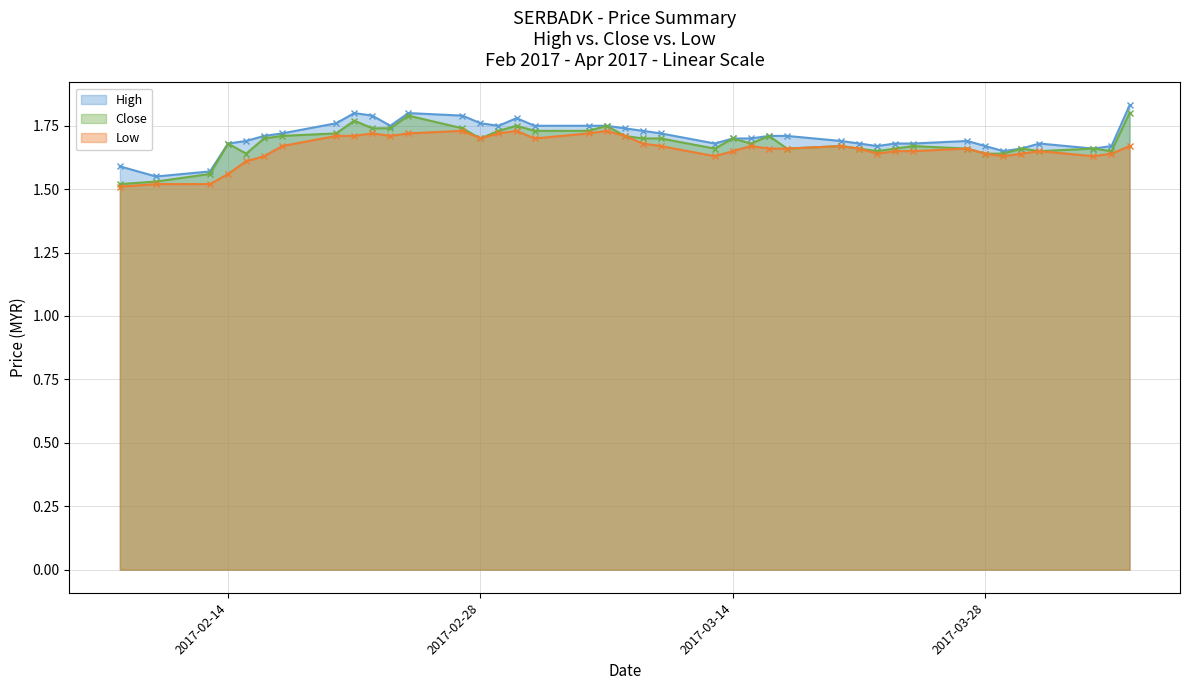

What is the label of the 29th point from the right?

2017-02-24